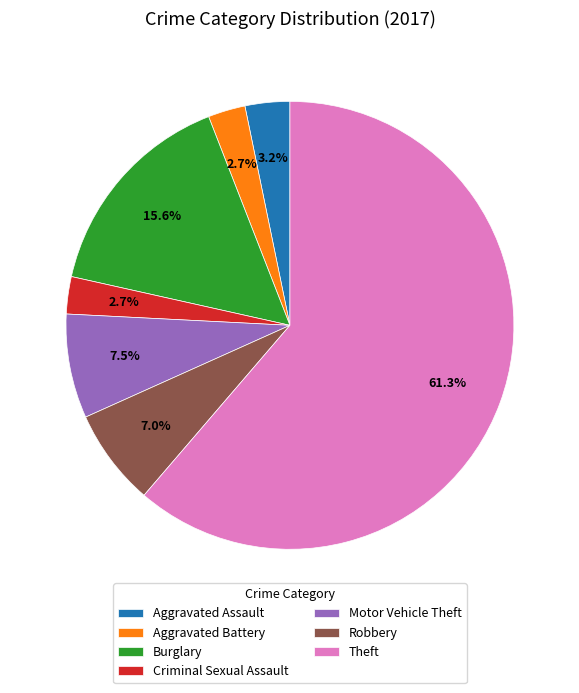

What percentage is the Robbery slice, to the nearest percent?

7%